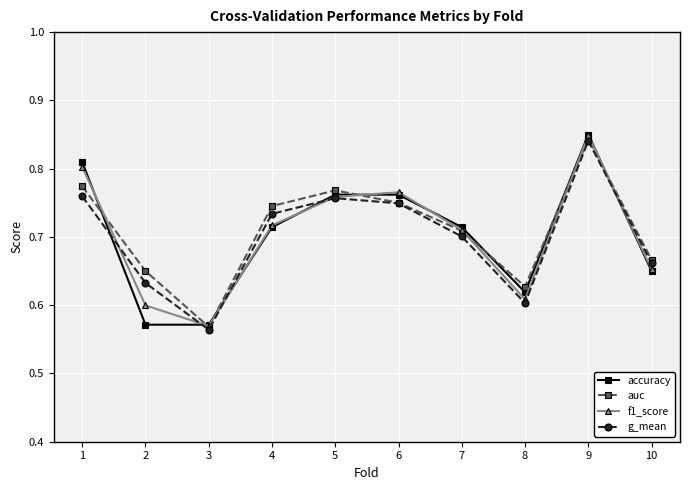

Count the number of data series in this chart.

4